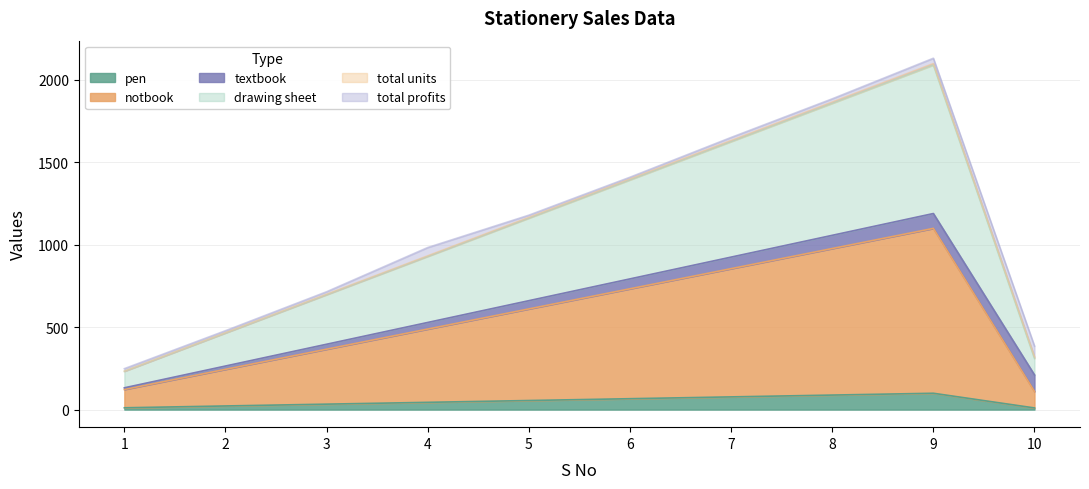

True or false: pen and drawing sheet intersect in this chart.

False